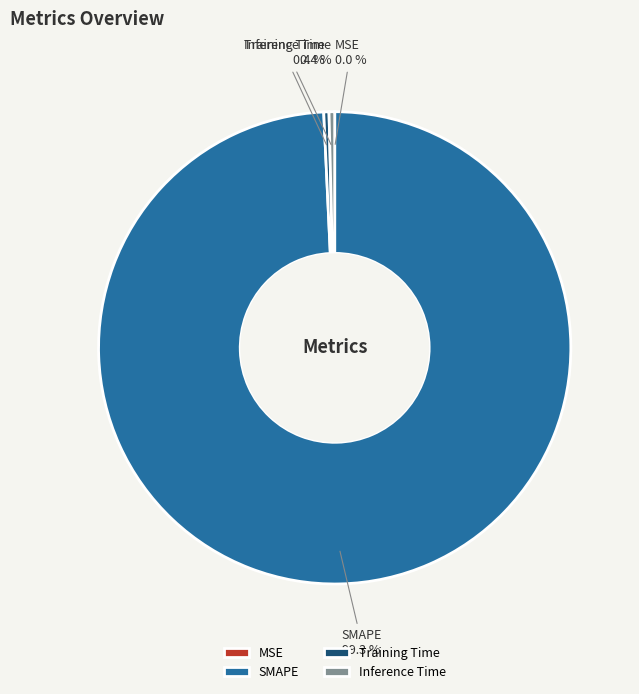

What percentage is the SMAPE slice, to the nearest percent?

99%